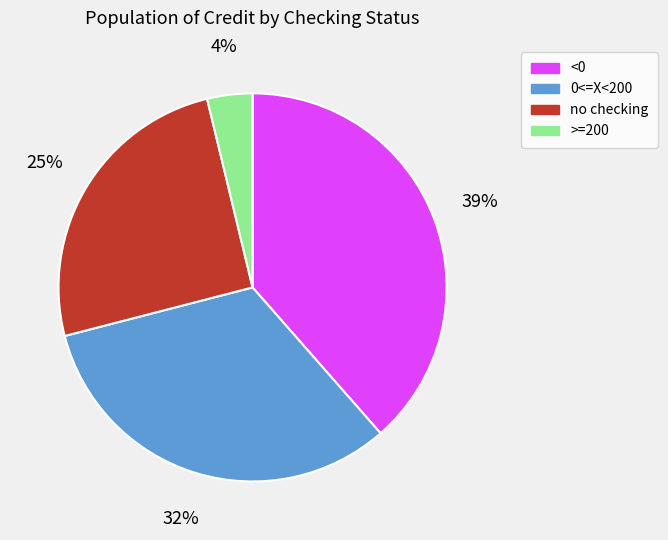

Is there a majority slice in this chart?

No